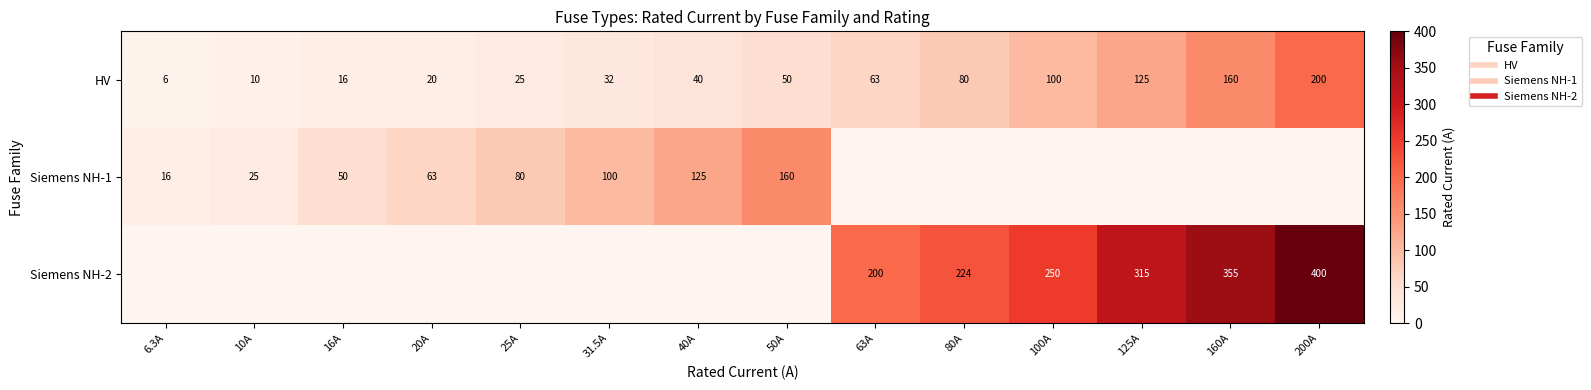

Rank the series by their maximum value, from lowest to highest.

Siemens NH-1, HV, Siemens NH-2